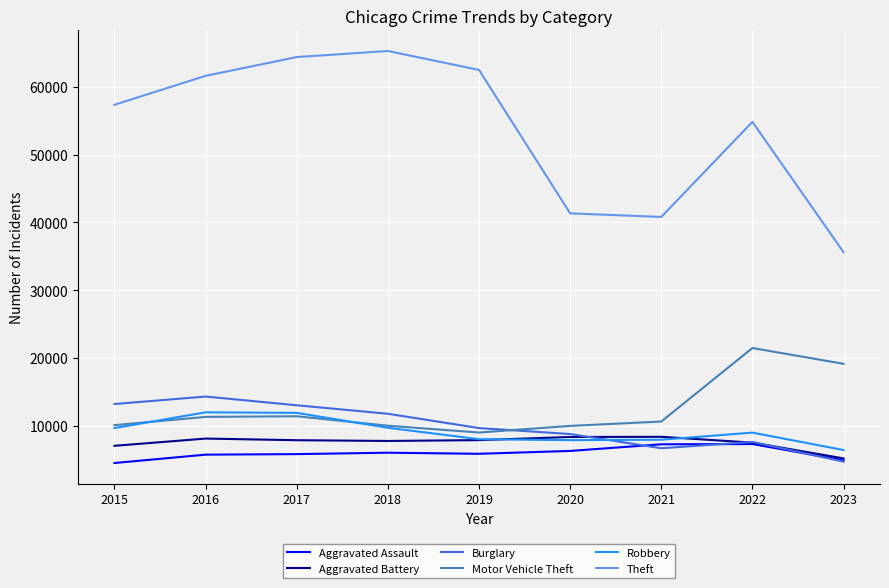

Is it true that Aggravated Battery equals 7488 at 2022?

True